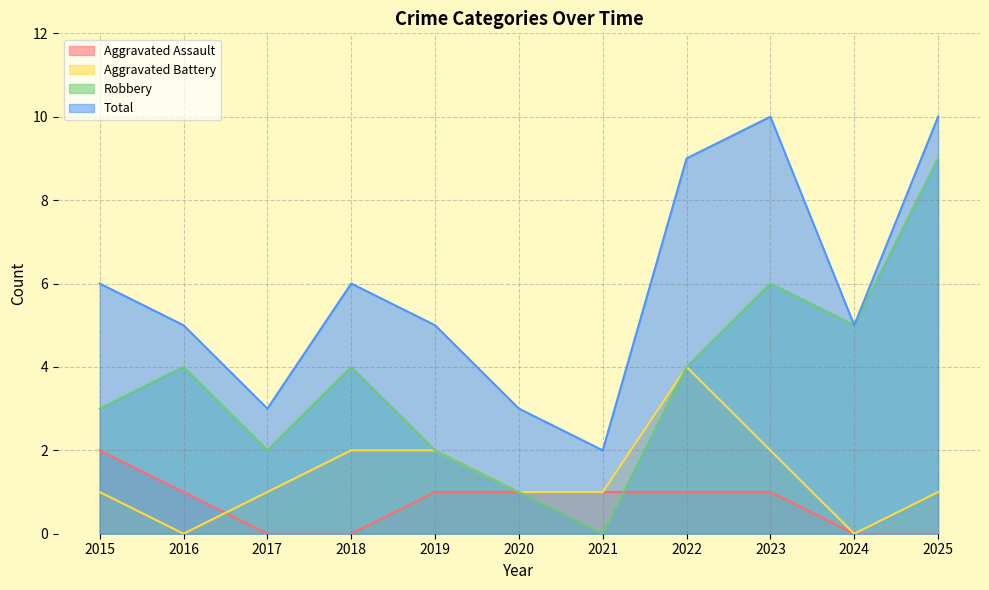

What is the sum of all Aggravated Assault values?

8